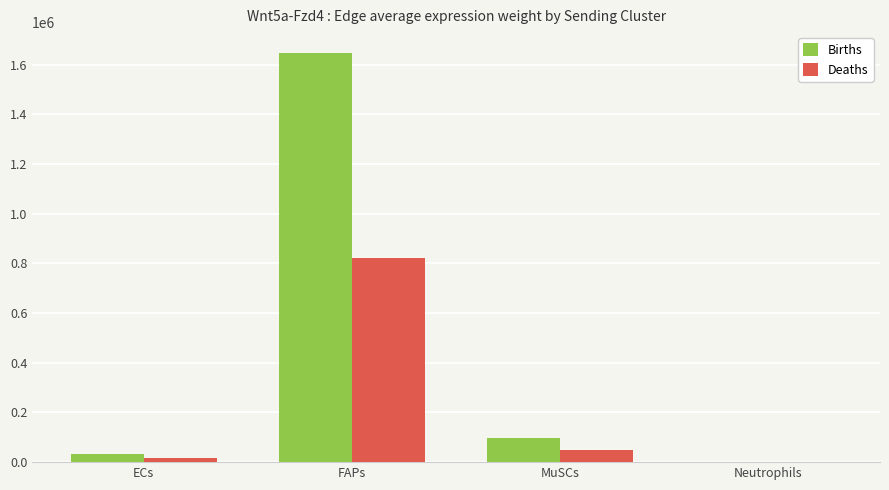

The value of Births at FAPs is 1649191.6. True or false?

True